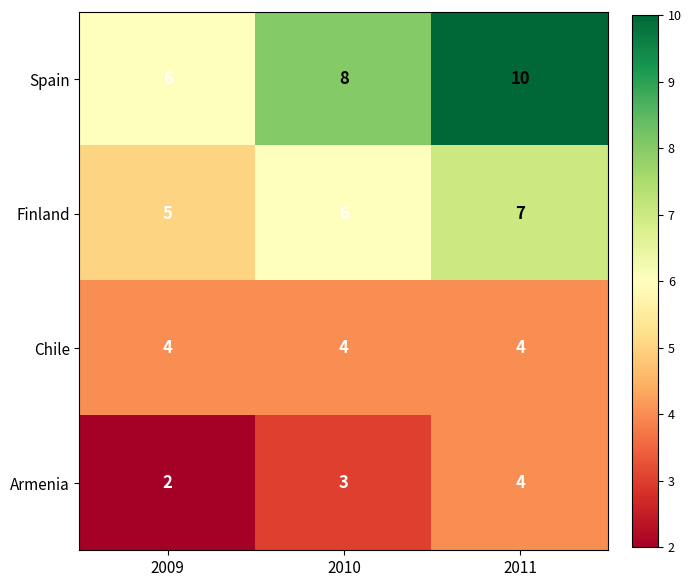

Which series has the widest spread of values?

Spain